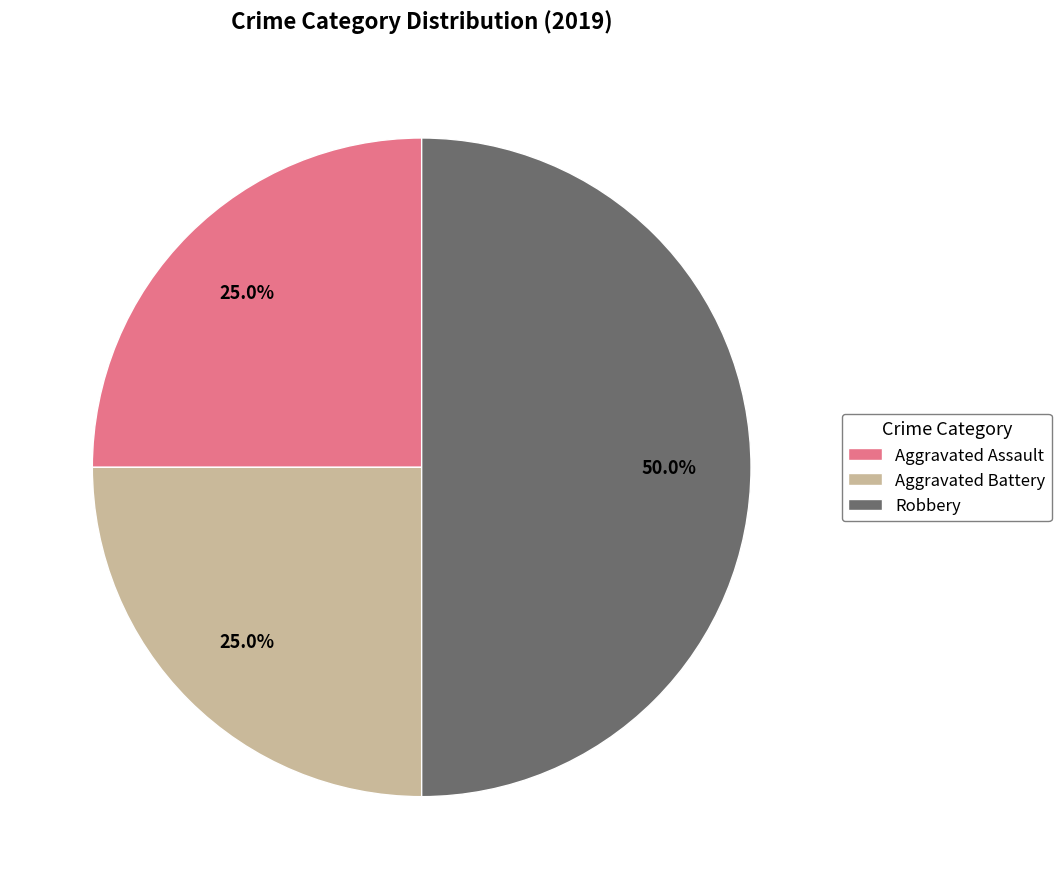

What is the largest slice in the pie chart?

Robbery